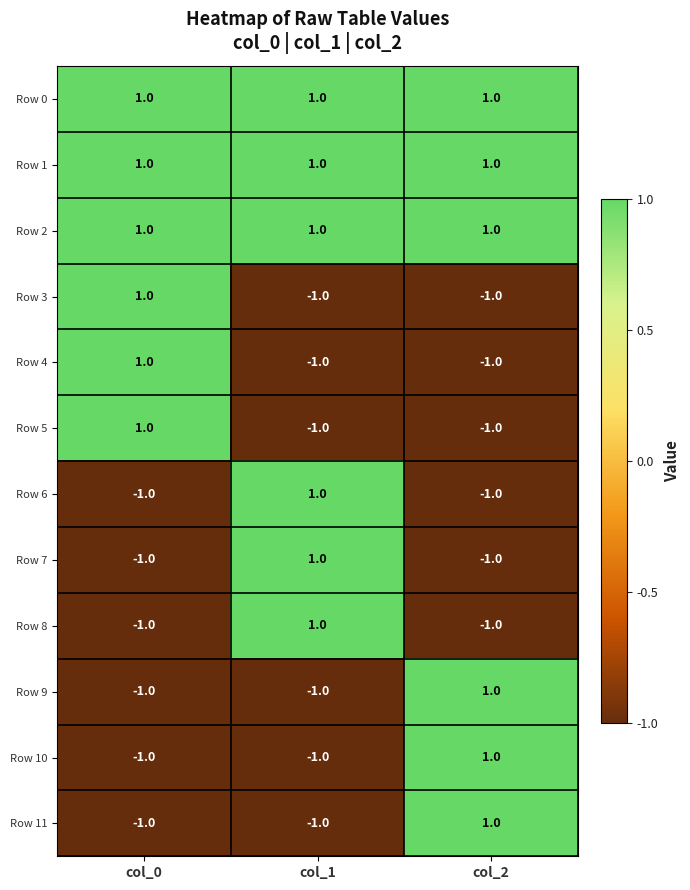

At which label does Row 7 reach its peak?

col_1